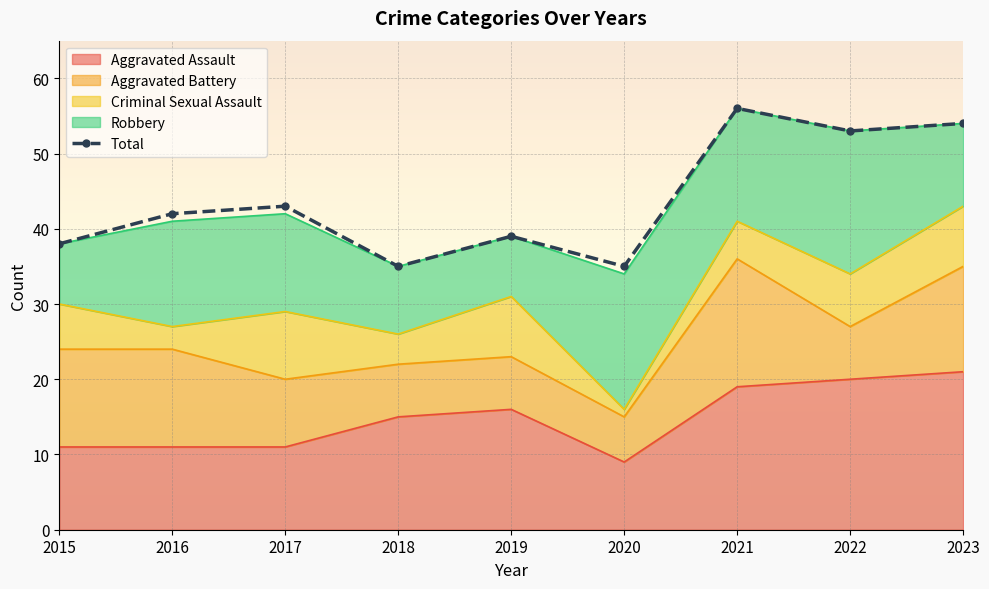

What is the value of the 8th point from the left?

53